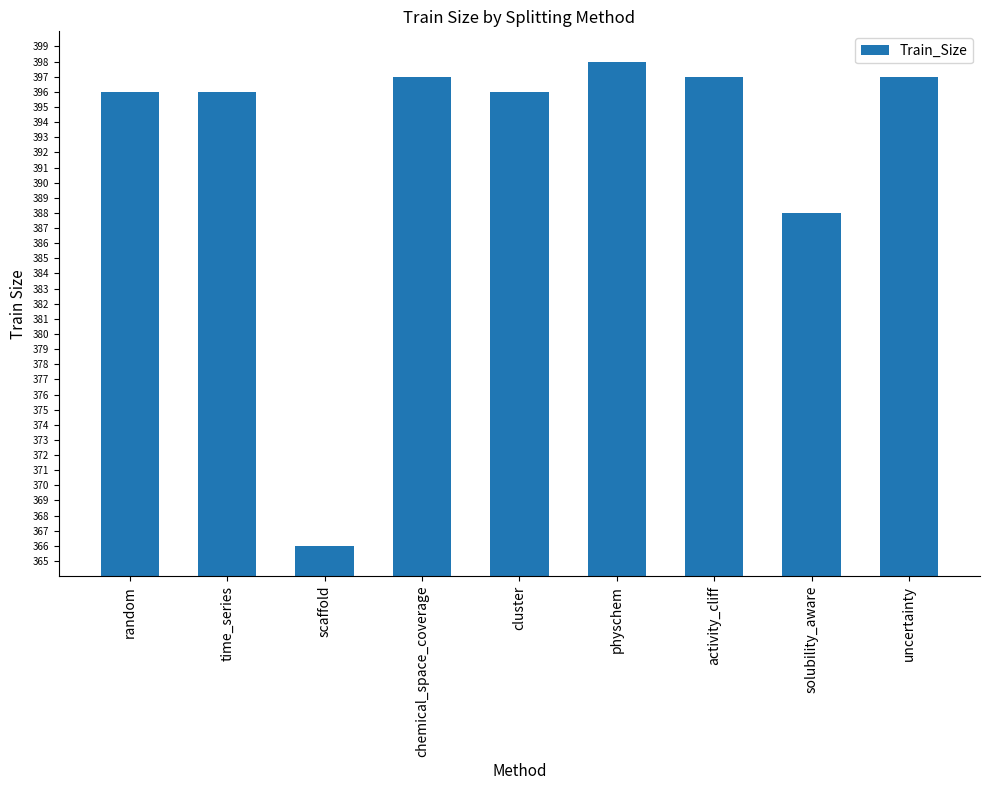

How many bars are there in total?

9